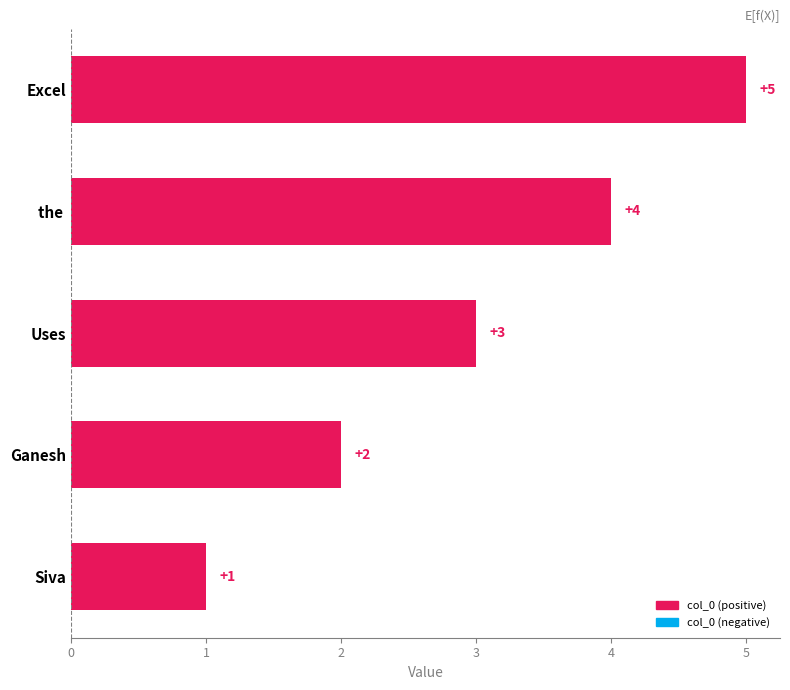

Where is the data nearest to the value 3?

Uses